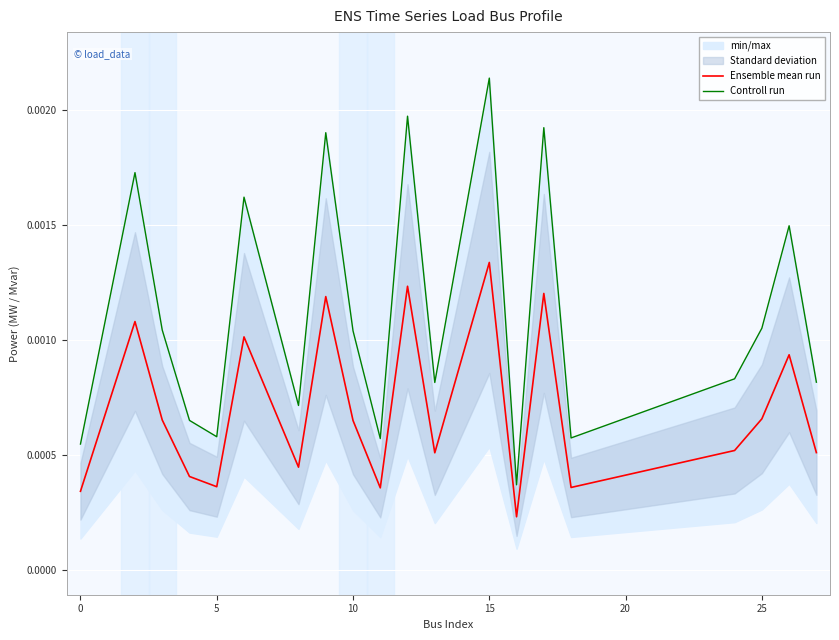

True or false: Ensemble mean run and Controll run intersect in this chart.

False